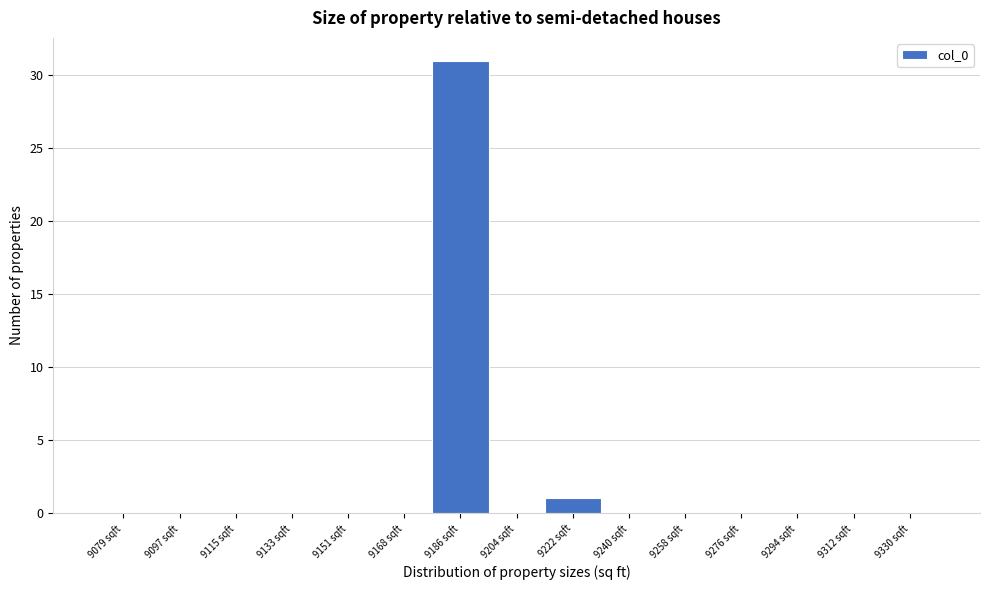

What is the height of the bar covering 9214 to 9232 on the x-axis? Neither the bar edges nor the heights are printed on the chart, so give them approximately, as read against the axes.

1